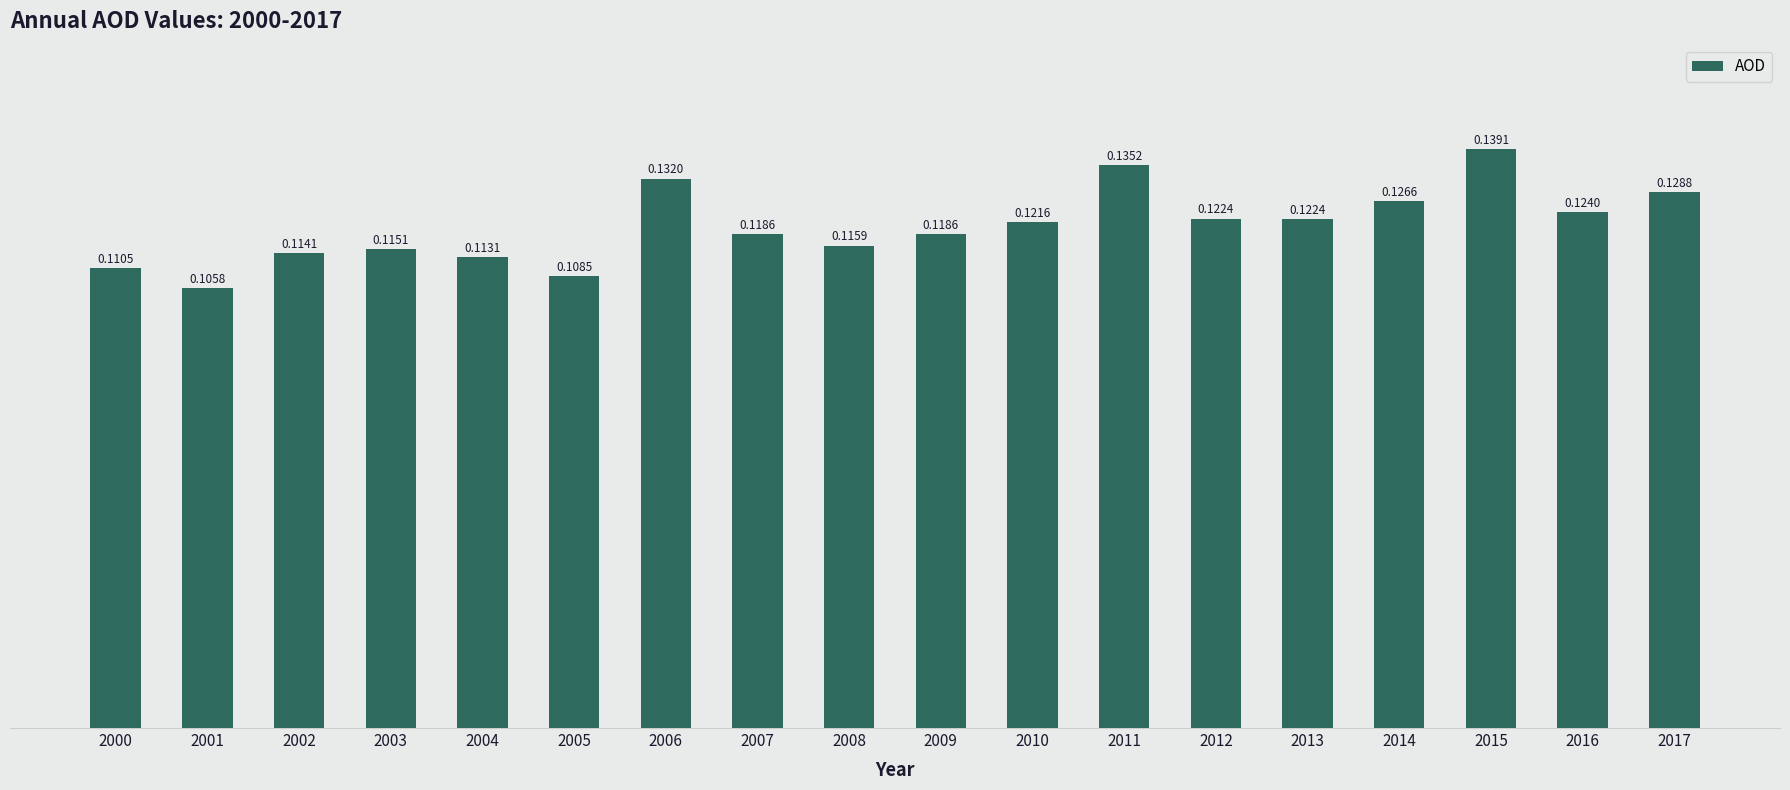

Which label corresponds to the largest value in the chart?

2015